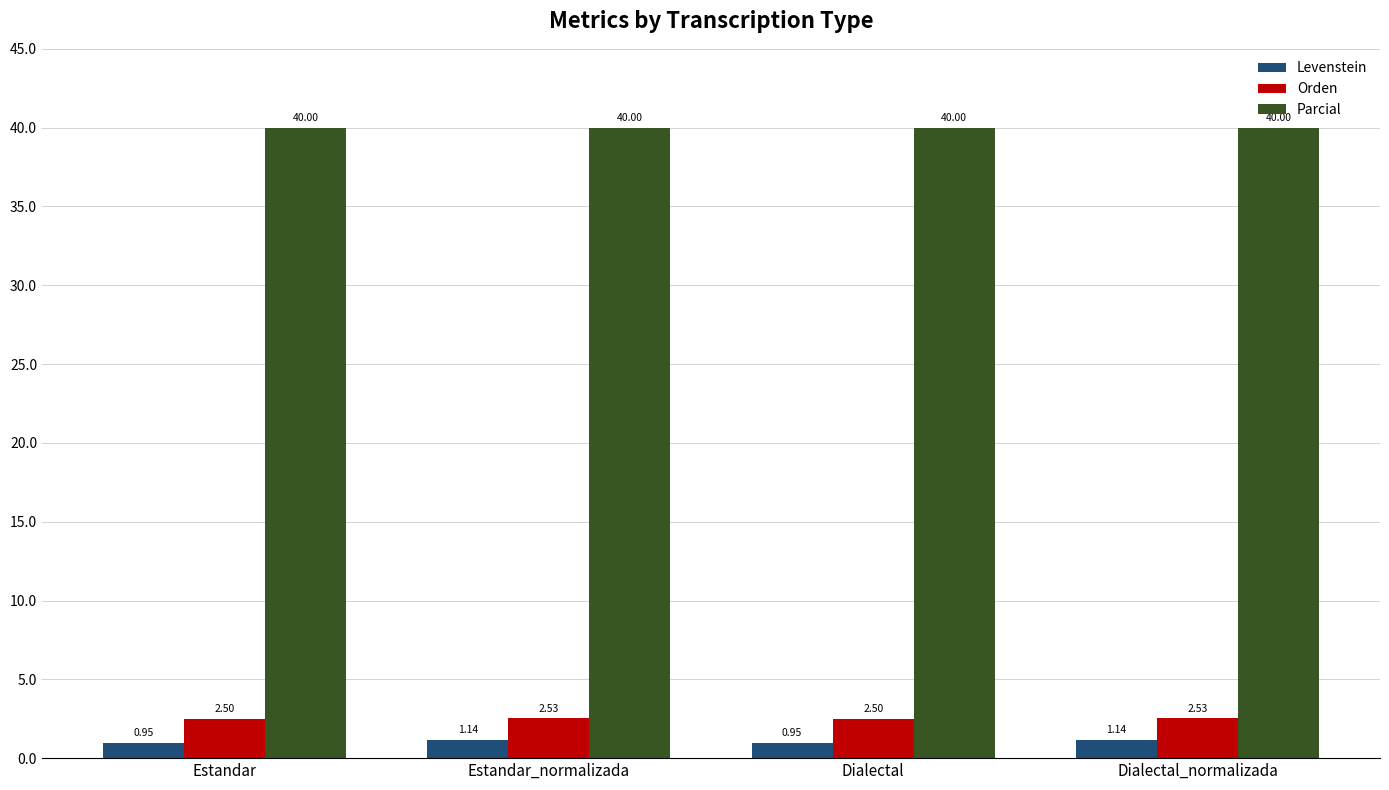

Read the Orden value at Dialectal.

2.5